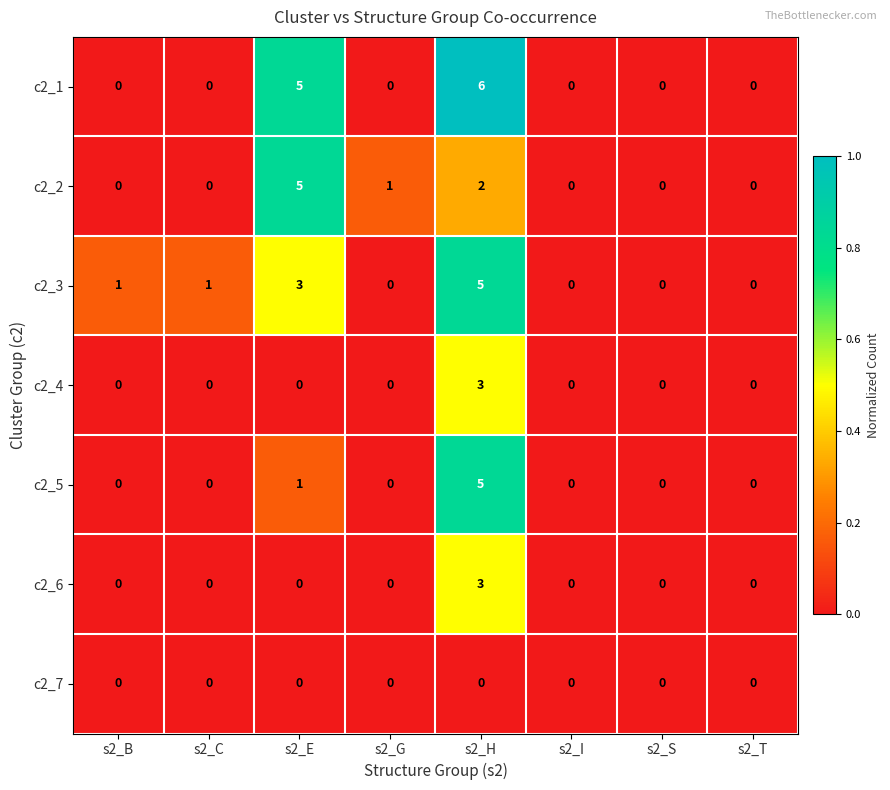

How many series are shown in this chart?

7